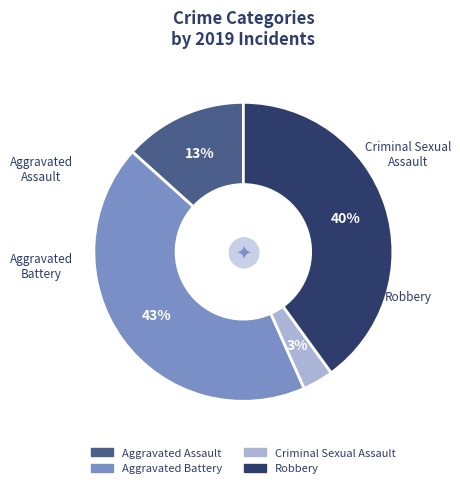

Is there a majority slice in this chart?

No